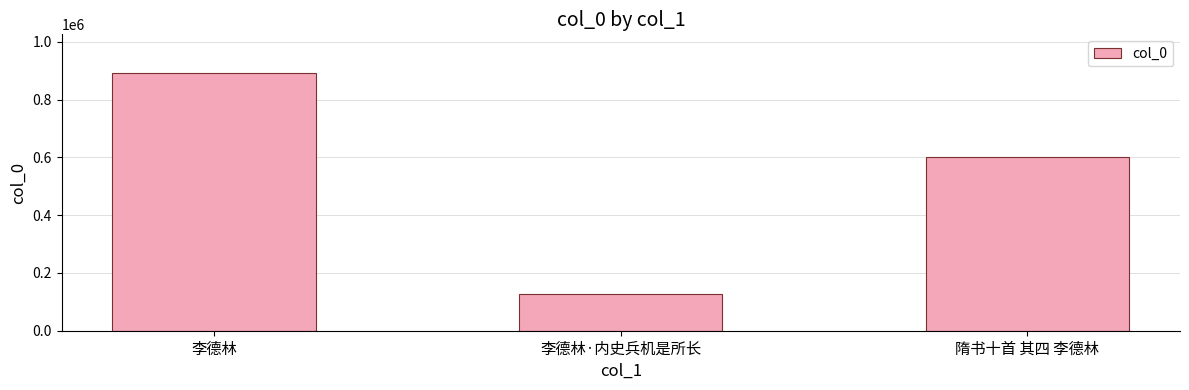

Does the chart contain any negative values?

No